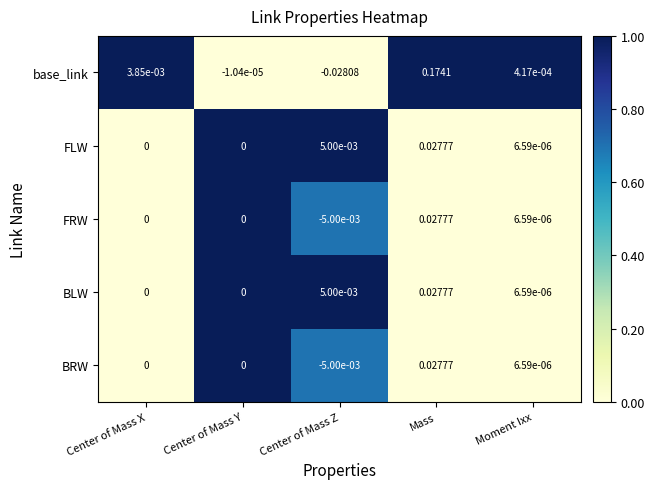

Which category has the lowest value across all series?

Center of Mass Z